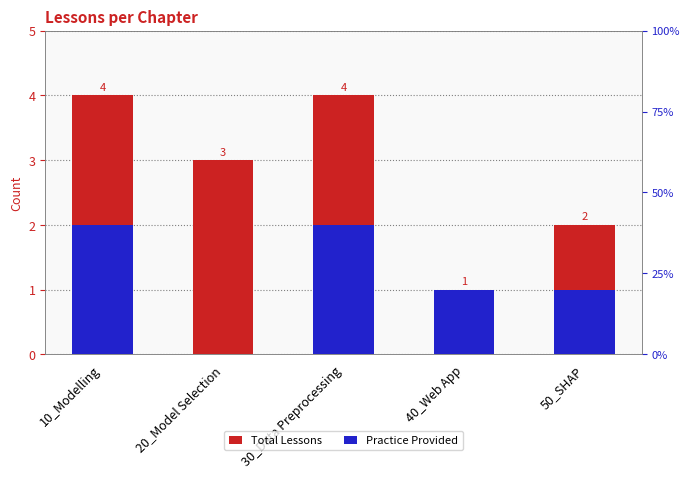

What is the average value of the Practice Provided series?

1